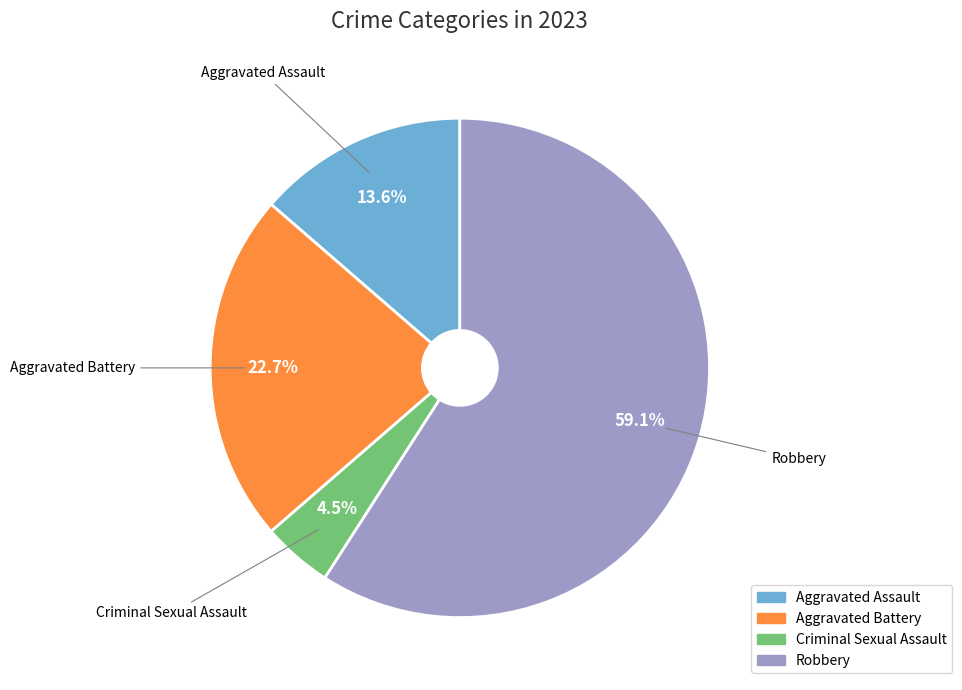

True or false: Aggravated Assault accounts for 26% of the total.

False